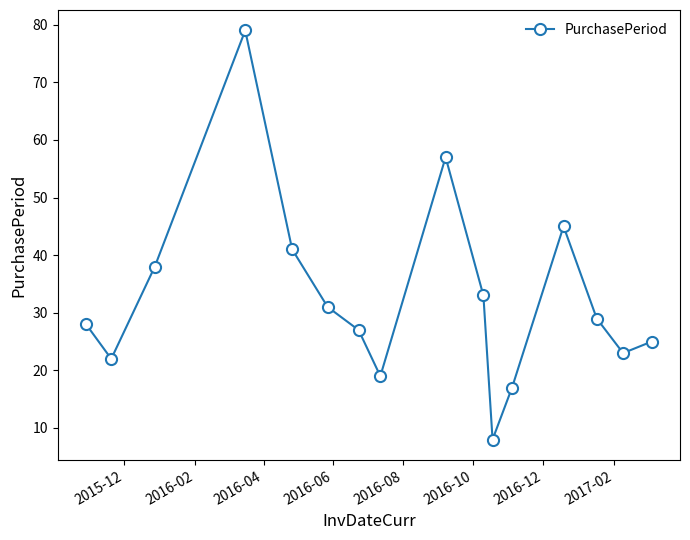

How many interior local valleys (lower than both neighbors) does the data have?

4